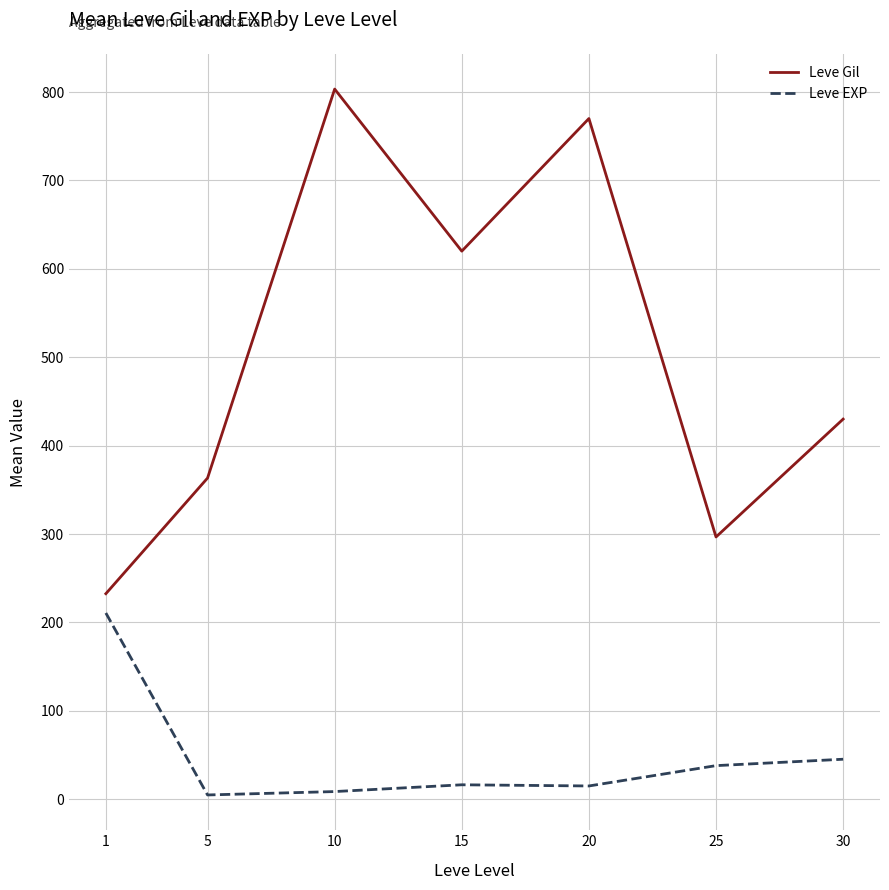

True or false: Leve EXP has a value of 38.0 at 25.

True